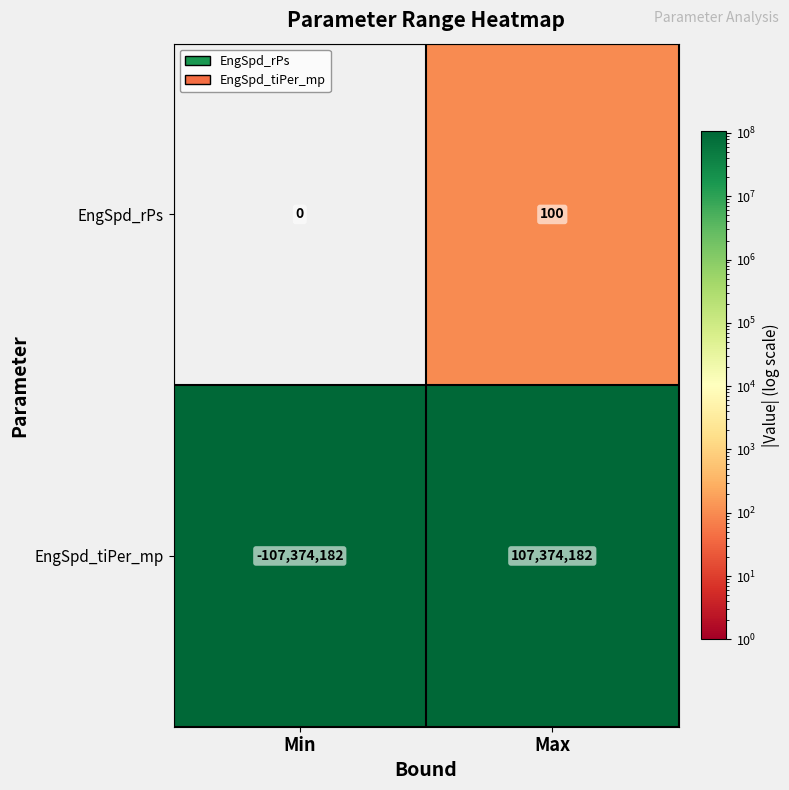

What is the total value across all series at Min?

-107374182